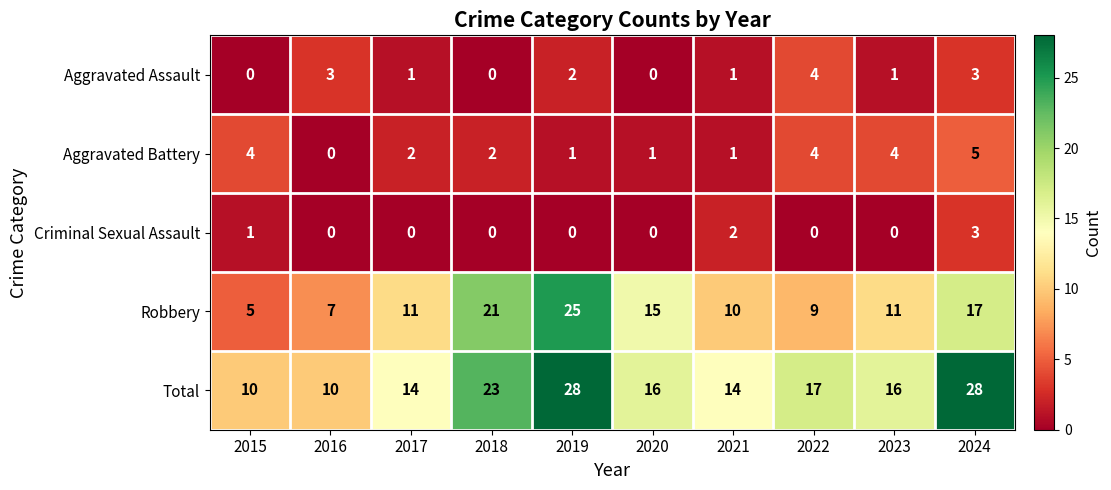

What is the total value across all series at 2020?

32